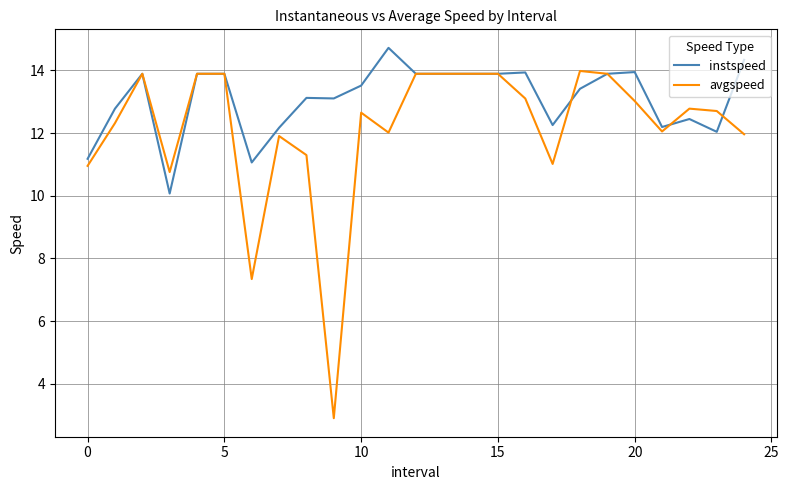

What is the minimum value shown in the chart?

2.9